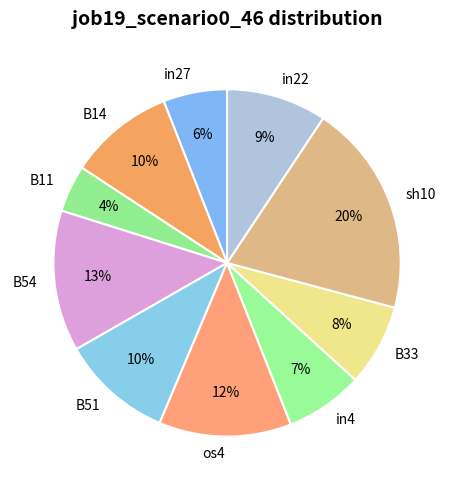

What percentage is the in22 slice, to the nearest percent?

9%